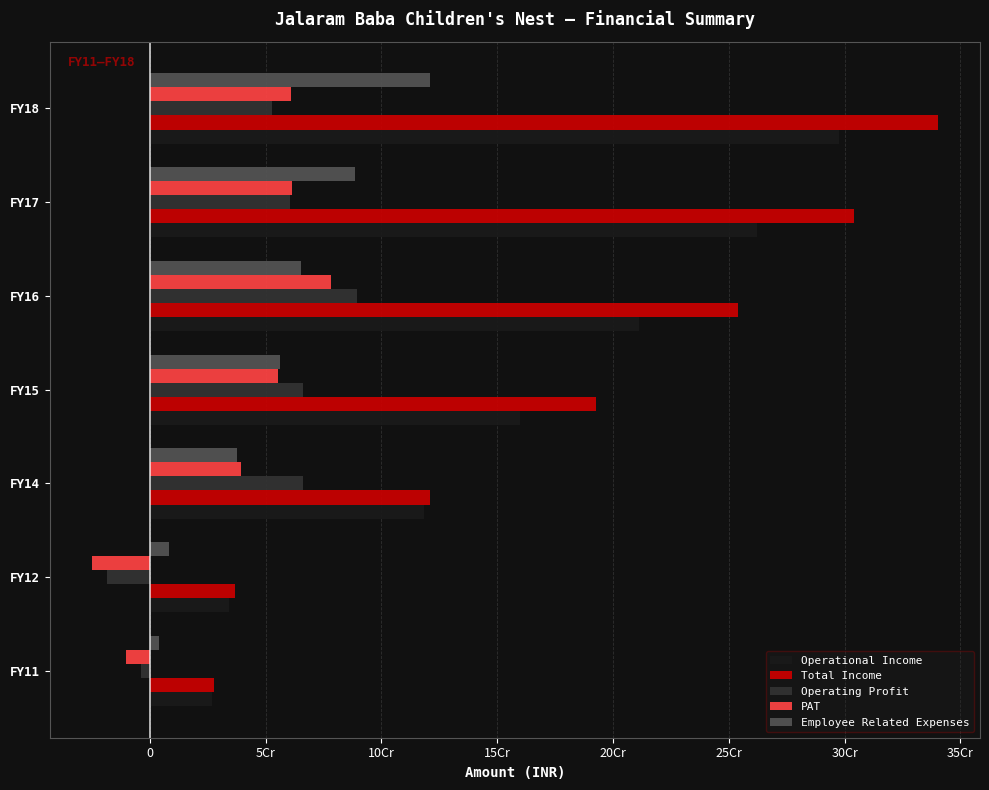

What is the sum of all Operational Income values?

1110778417